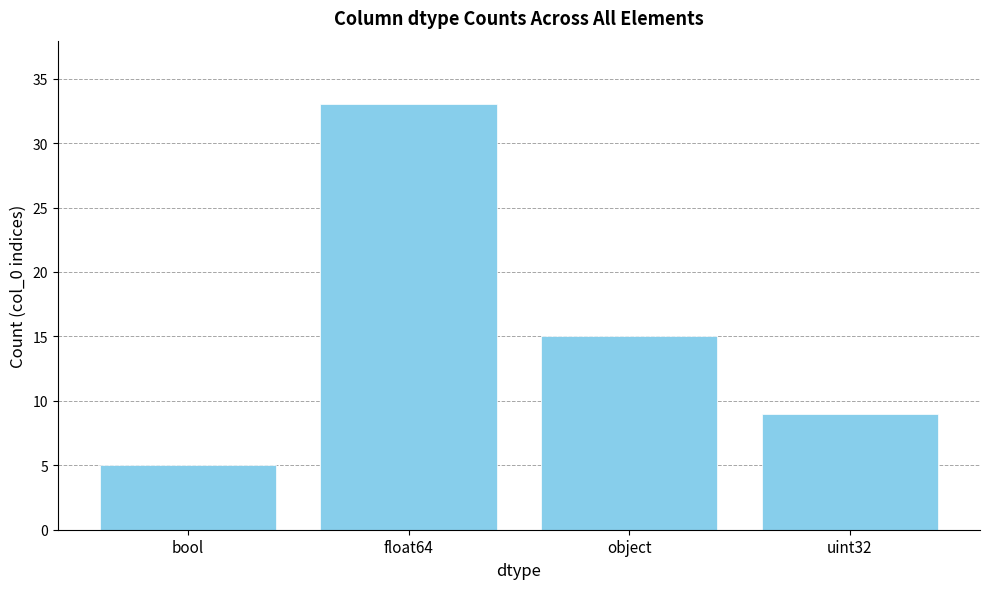

What is the difference between the maximum and minimum values?

28